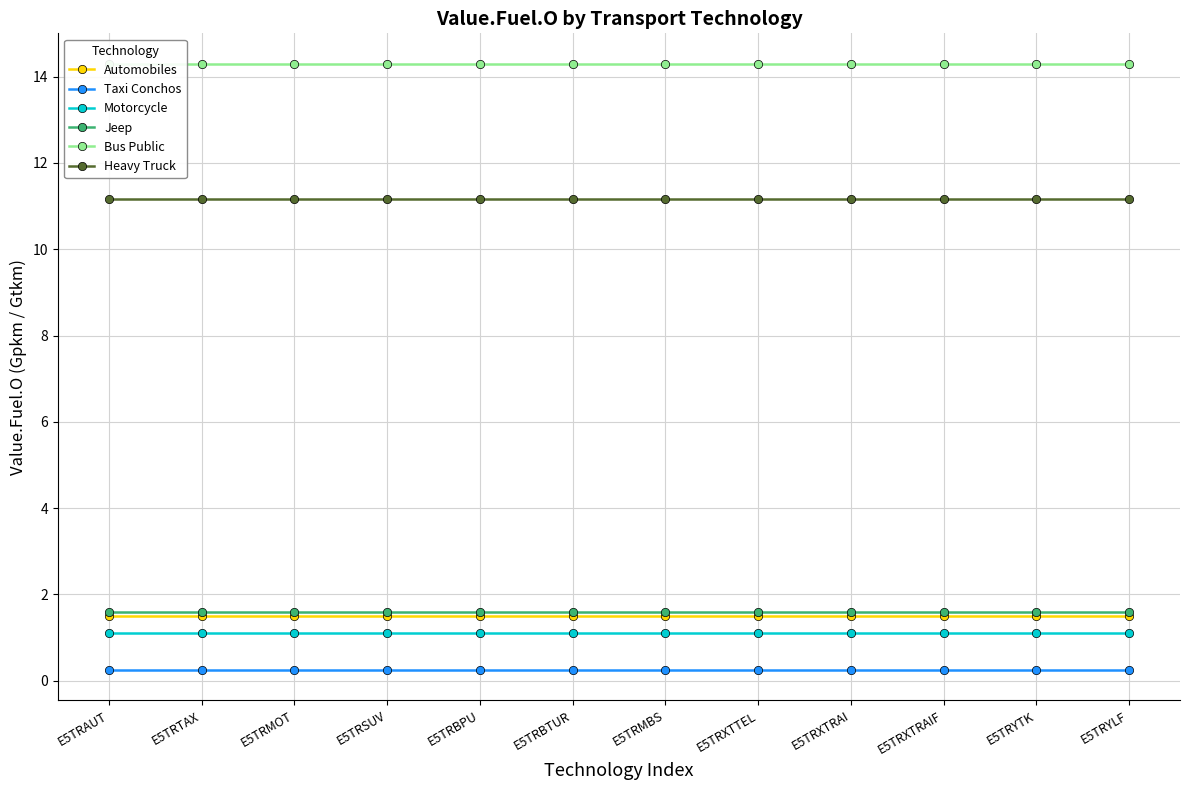

List the series in order of their peak value, highest first.

Bus Public, Heavy Truck, Jeep, Automobiles, Motorcycle, Taxi Conchos